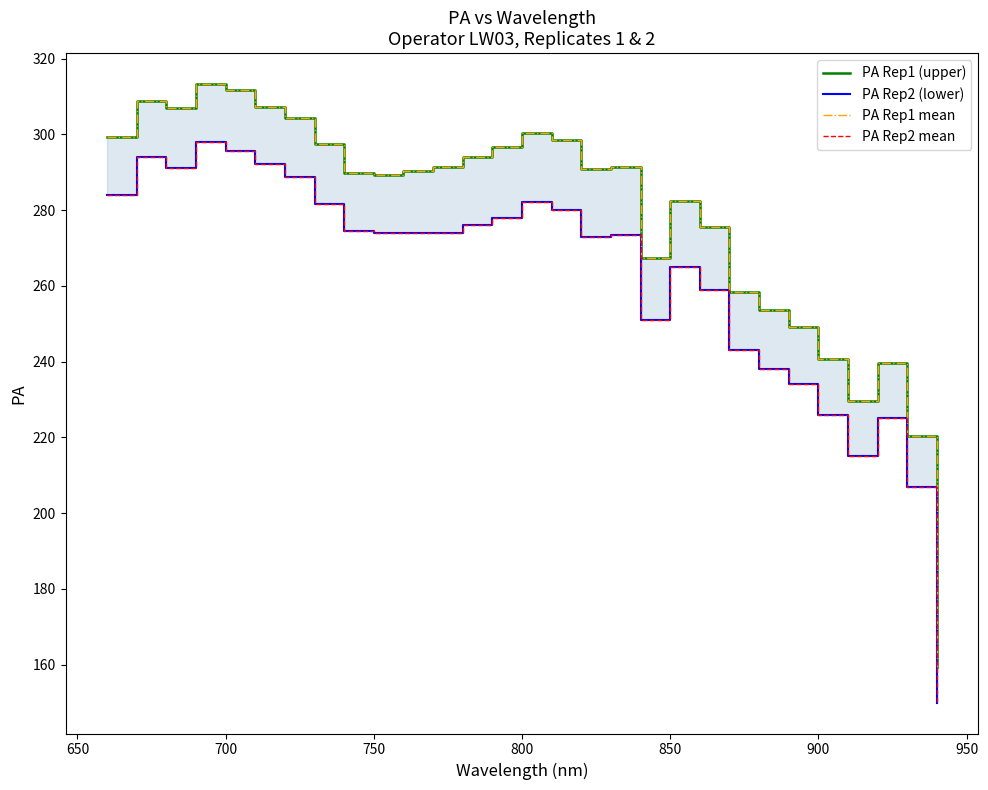

What is the average value of the PA Rep1 mean series?

277.9